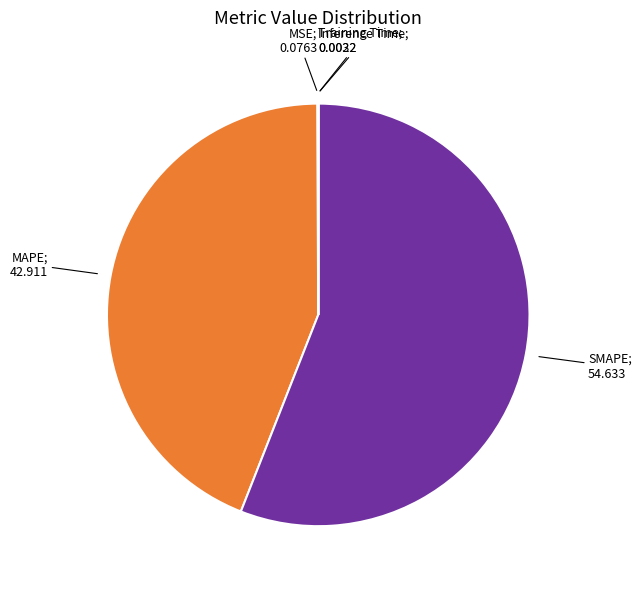

How many segments does this pie chart have?

5